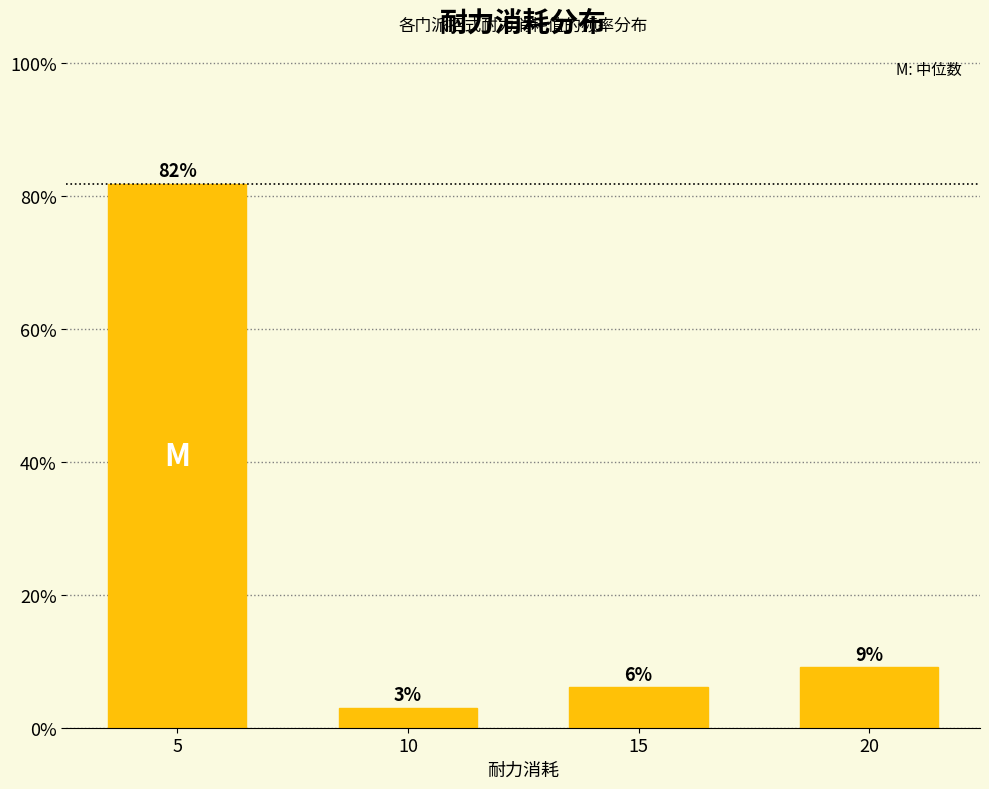

What is the ratio of the value at 20 to the value at 15?

1.5